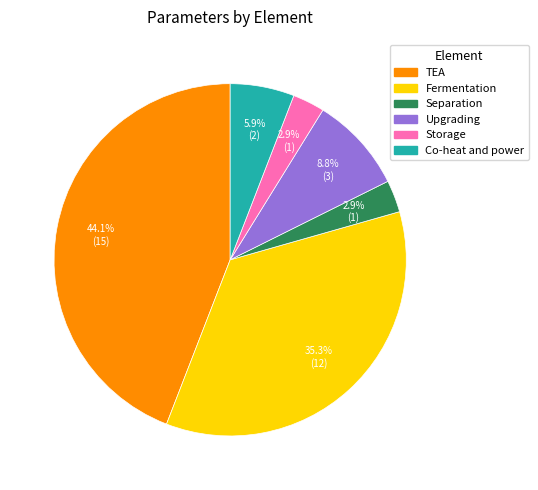

To the nearest percent, what is the difference between the Separation and Co-heat and power slice percentages?

3%